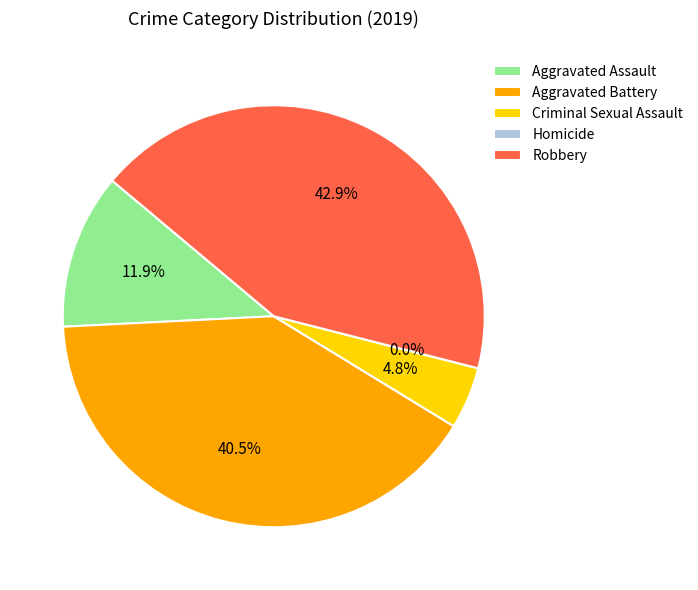

Is it true that Criminal Sexual Assault is 5% of the pie?

True